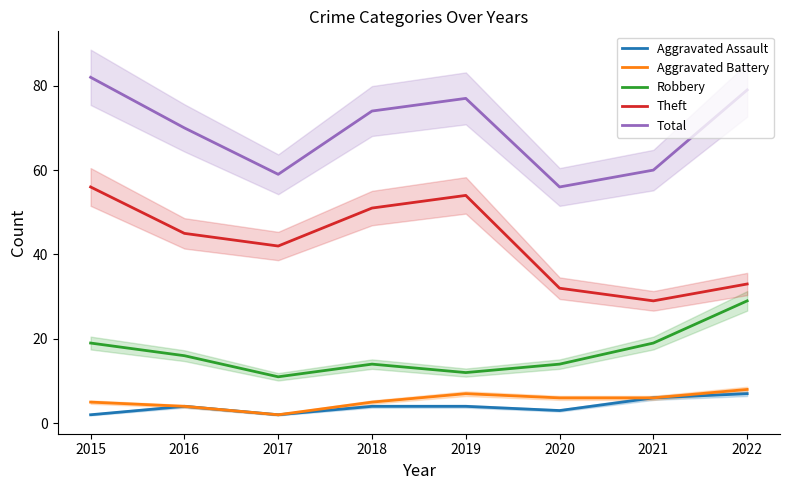

Count the number of data series in this chart.

5